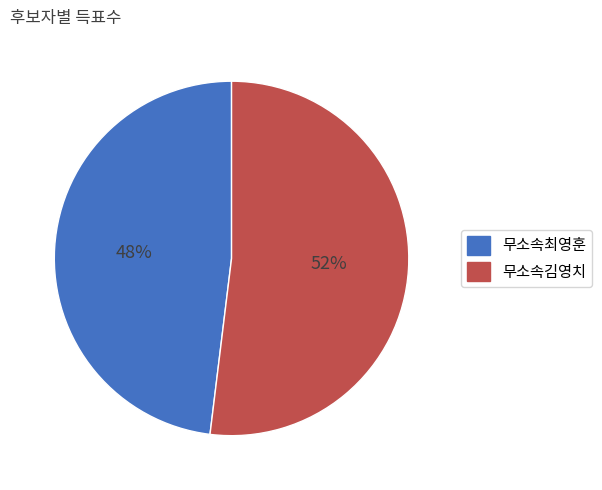

Rank the categories by value from highest to lowest.

무소속김영치, 무소속최영훈